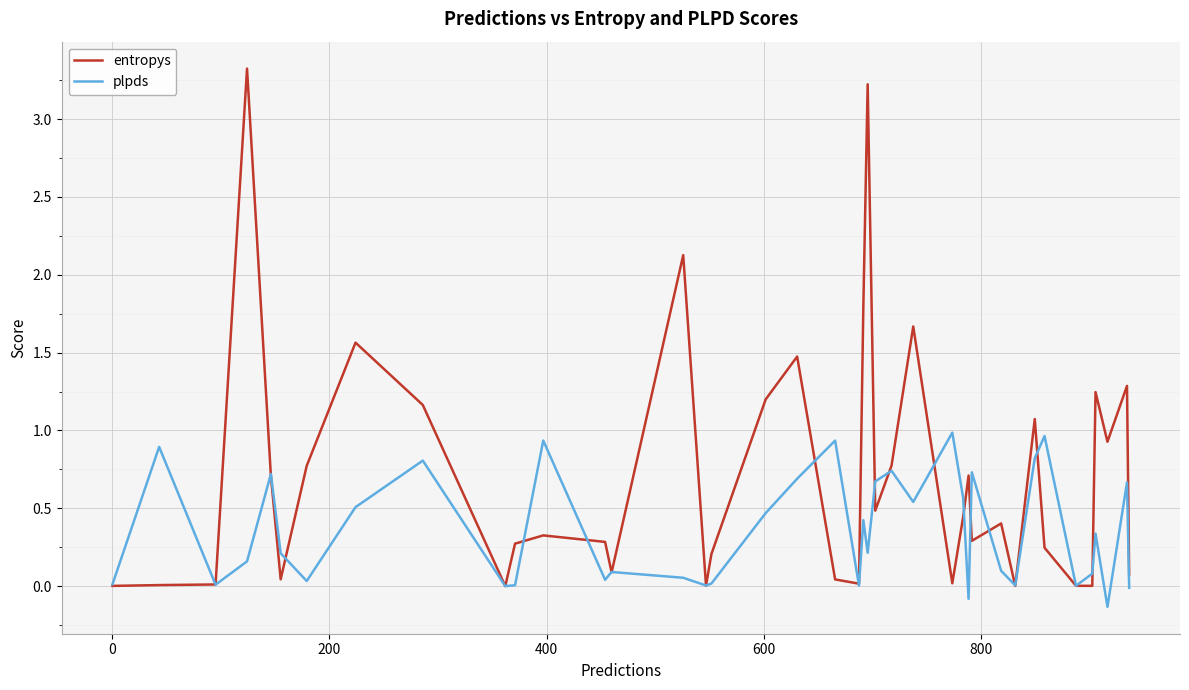

What is the greatest value displayed?

3.3